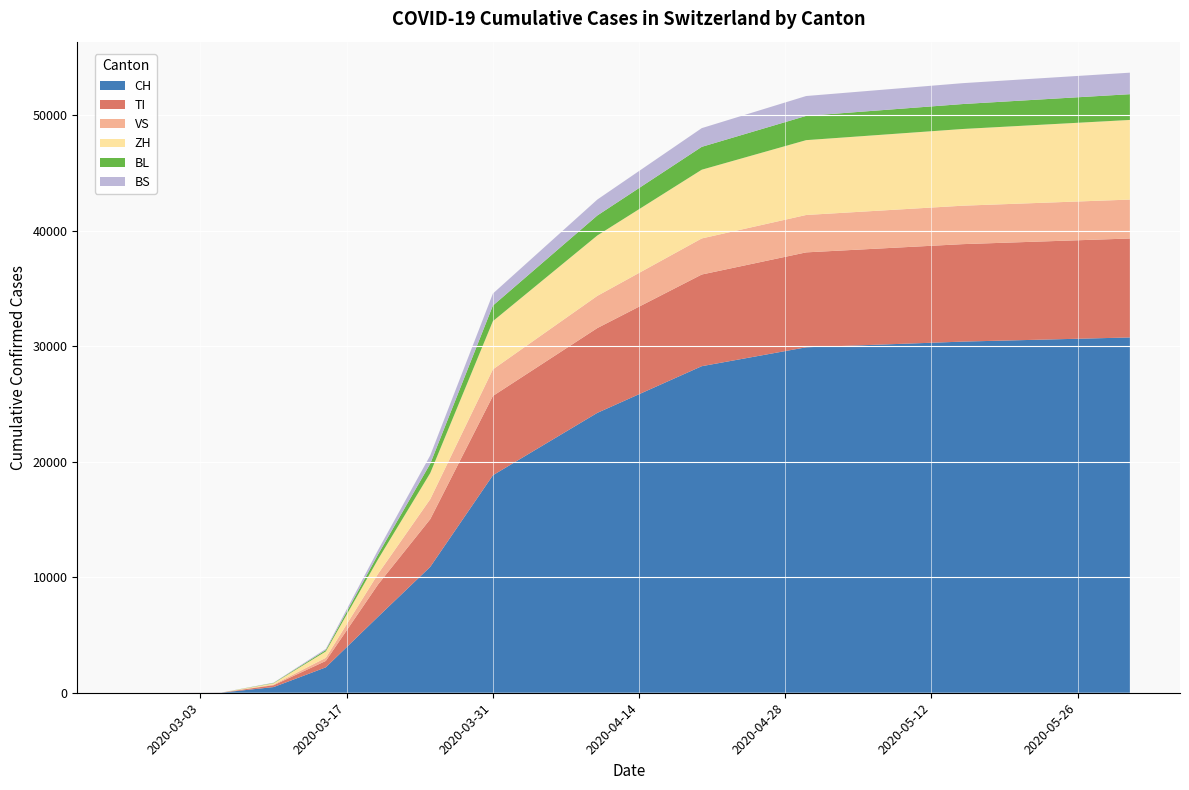

Reading left to right, what are all the values shown in this chart?

CH: 0	0	0	9	491	2200	6575	10897	18827	24228	28268	29905	30397	30756
TI: 0	0	0	5	161	554	2796	4128	6863	7340	7935	8216	8437	8566
VS: 0	0	0	1	56	271	918	1730	2302	2787	3124	3237	3328	3369
ZH: 0	0	0	2	110	551	1260	2261	4173	5229	5949	6478	6640	6893
BL: 0	0	0	0	30	120	420	810	1350	1730	1980	2100	2160	2230
BS: 0	0	0	0	25	100	380	720	1040	1380	1620	1720	1808	1863